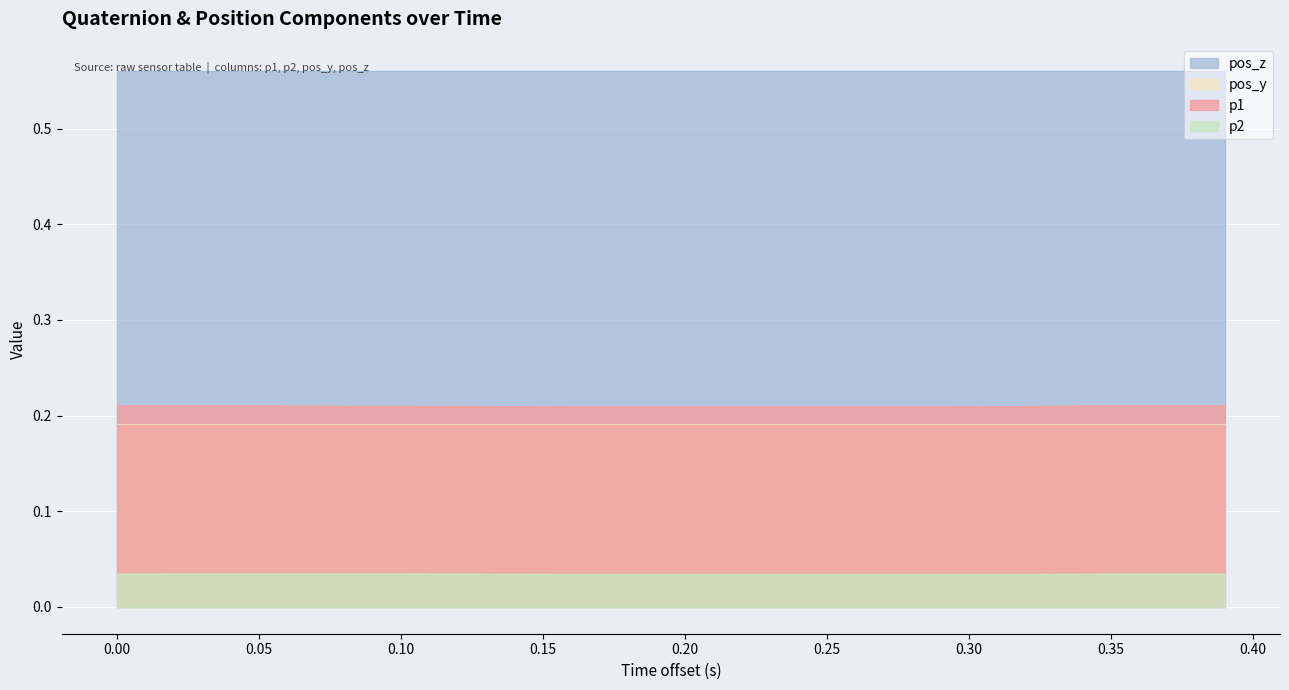

Which series has the largest range (max minus min)?

p1